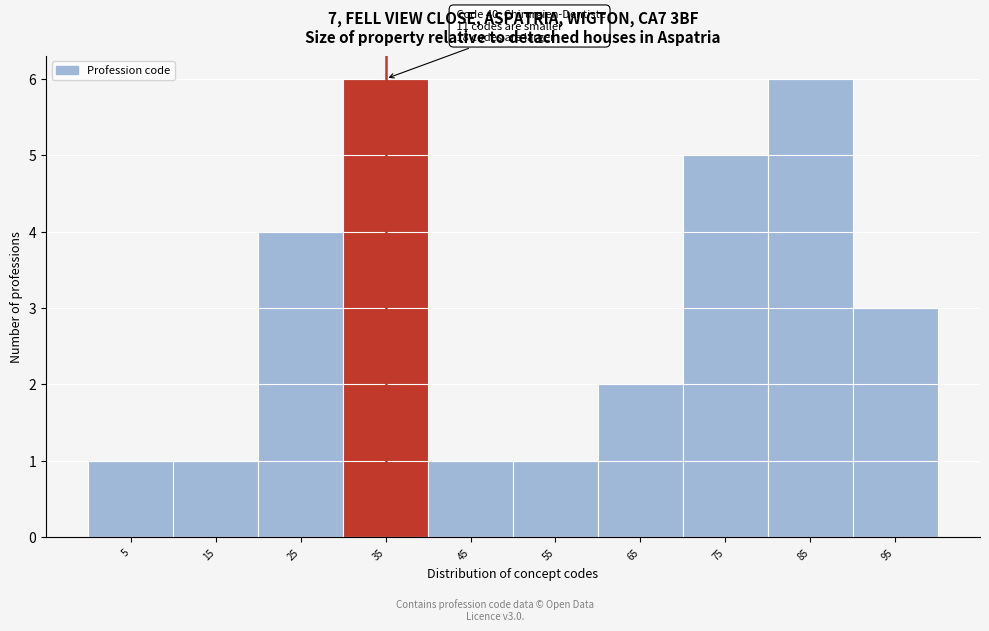

Reading left to right, what are all the values shown in this chart?

5=1	15=1	25=4	35=6	45=1	55=1	65=2	75=5	85=6	95=3